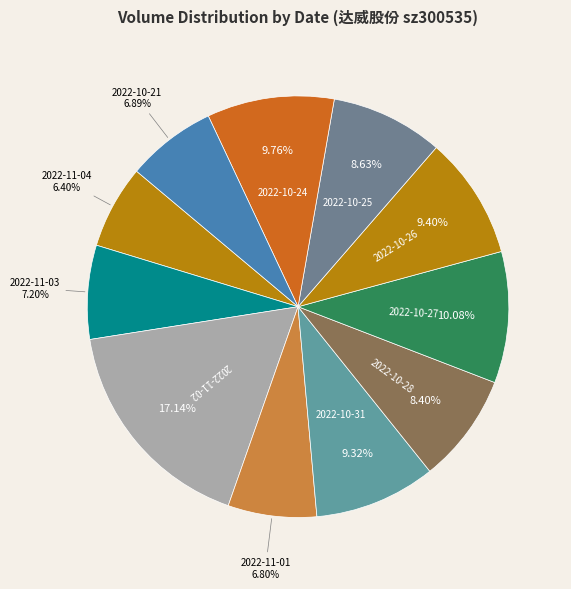

Count the number of slices in the pie.

11